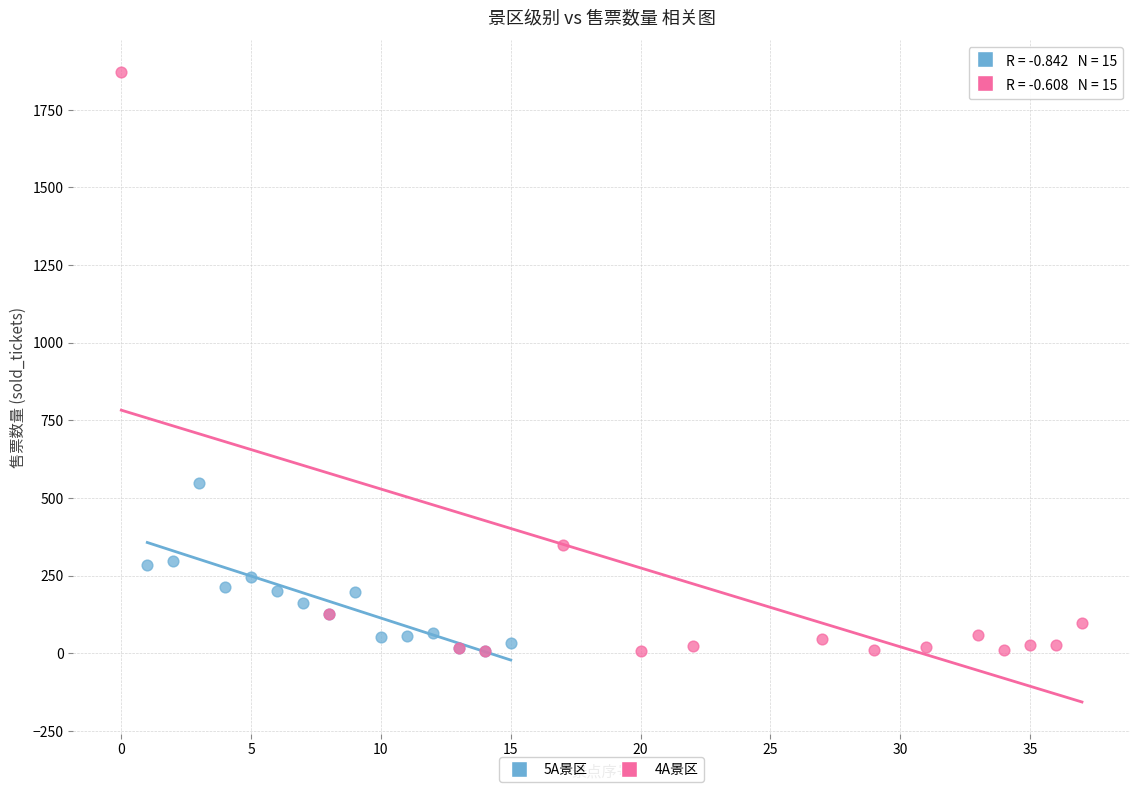

Which series contains the highest Y value?

4A景区